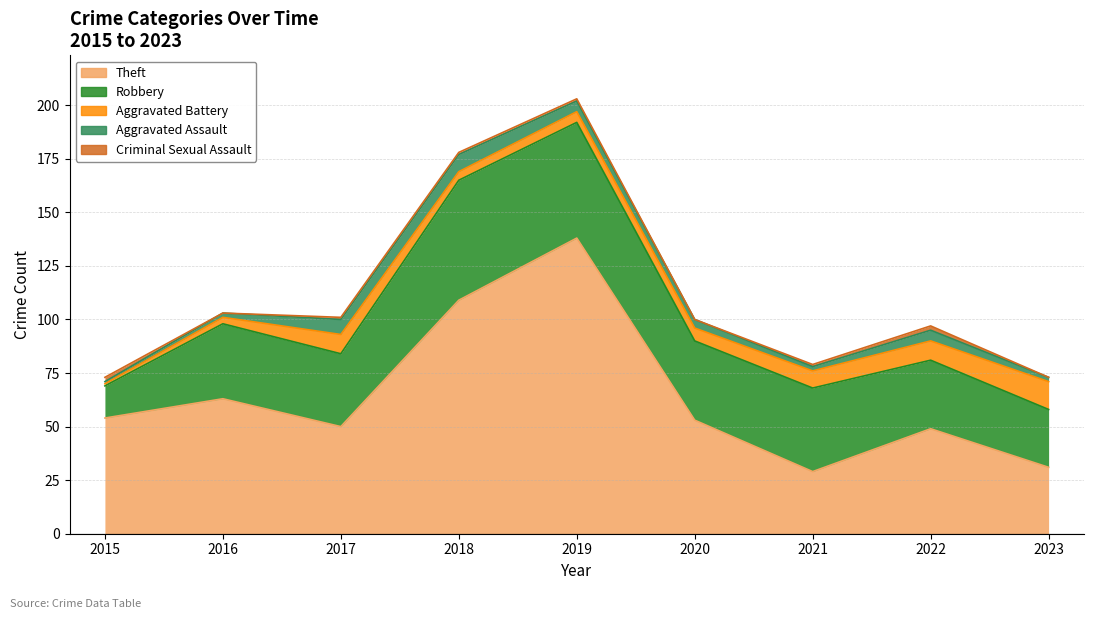

True or false: Aggravated Battery has a value of 11 at 2021.

False